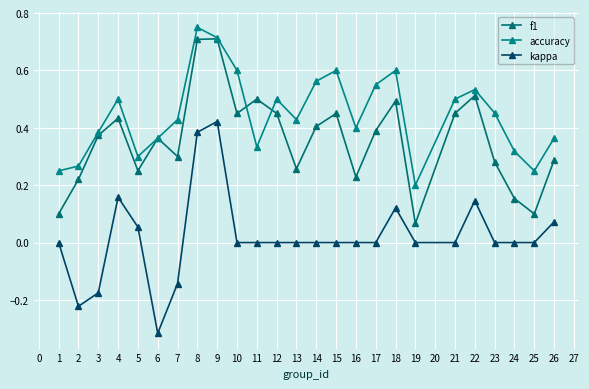

What is the value of the accuracy point at the 10th from the left?

0.6